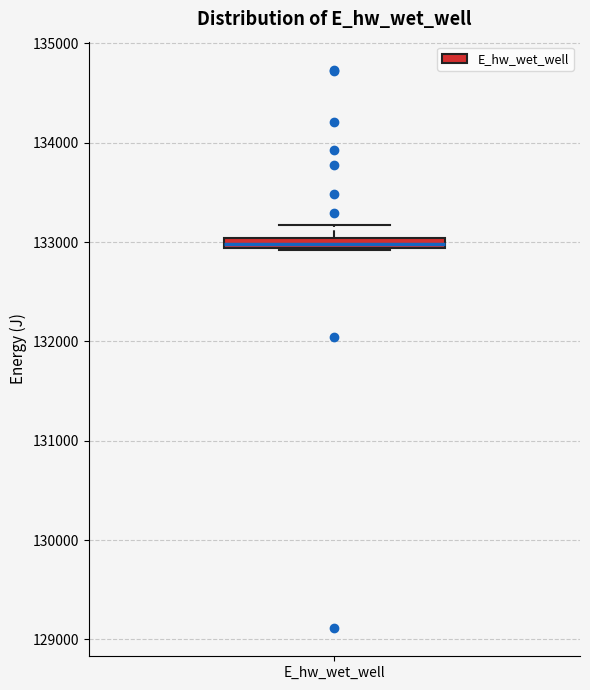

Where is the upper edge of the box for E_hw_wet_well on the y-axis? The values are not printed on the chart, so give them approximately, as read against the axis.

133000